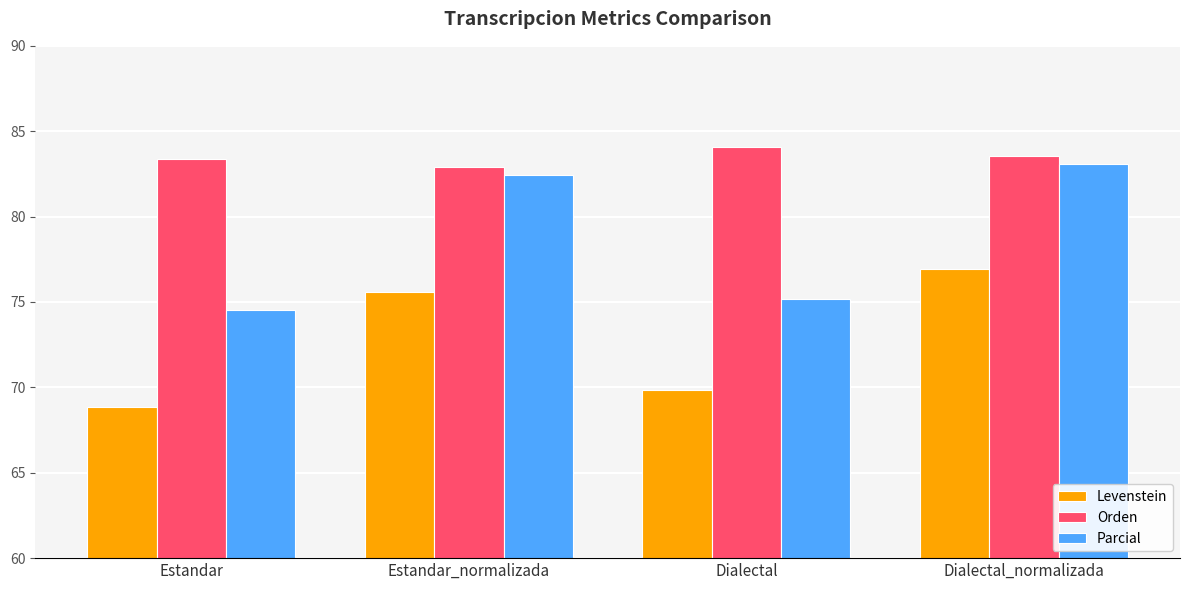

At which label does Orden reach its minimum?

Estandar_normalizada